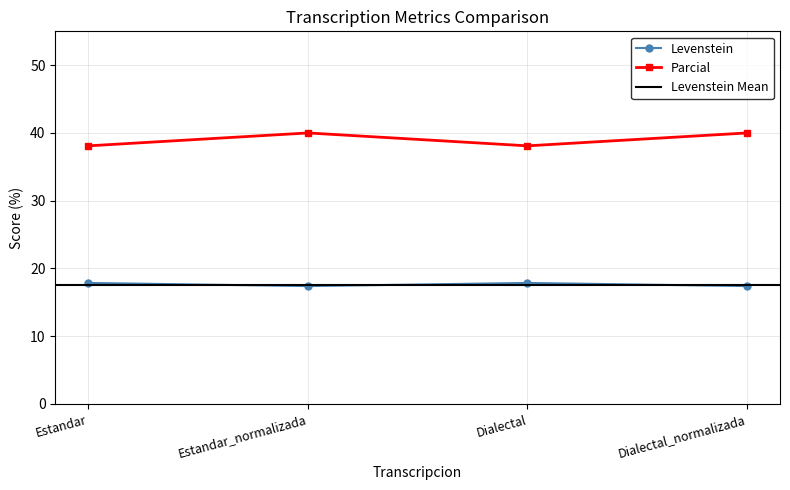

Count the Parcial values in the range 17 to 18.

4